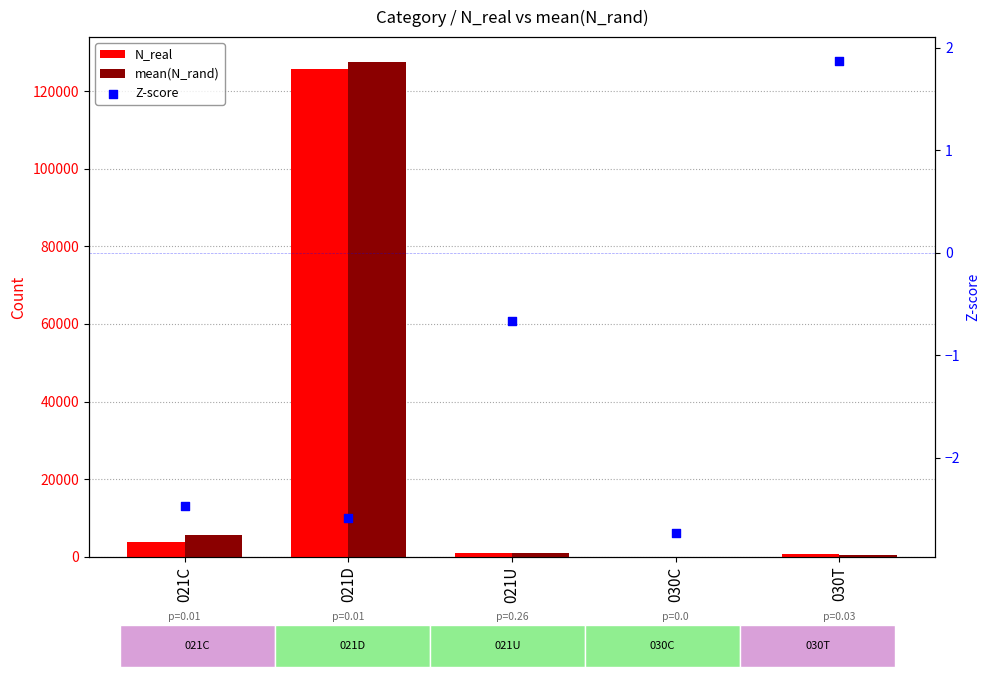

Which series has the largest Y range (max minus min)?

mean(N_rand)